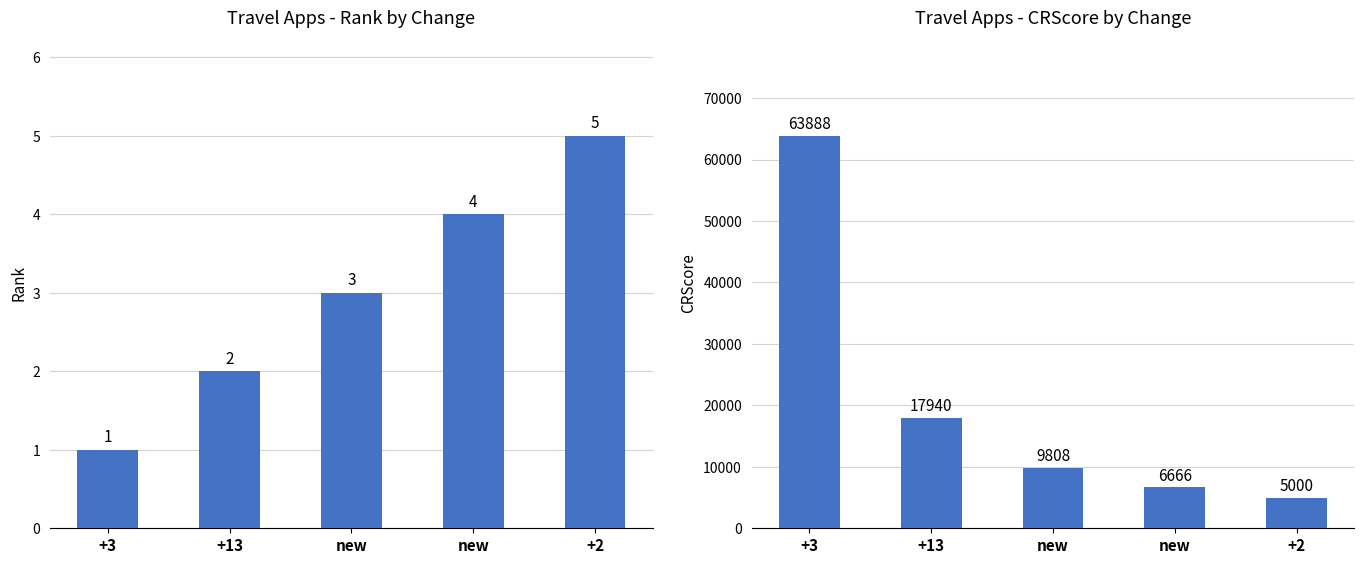

What is the sum of the CRScore values at +2 and new?

14808